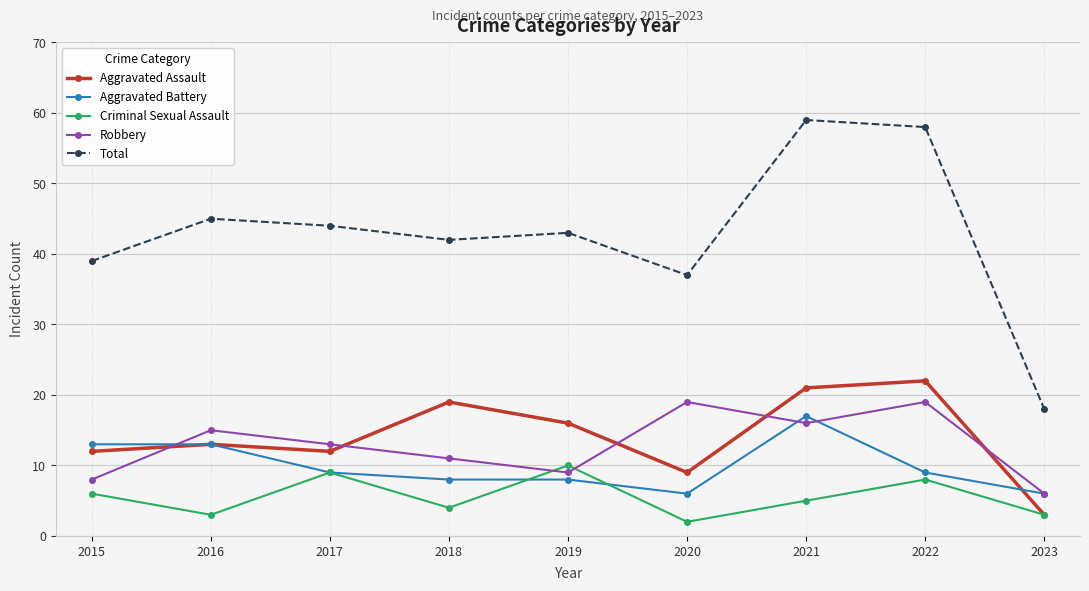

True or false: Total and Robbery cross at least once.

False